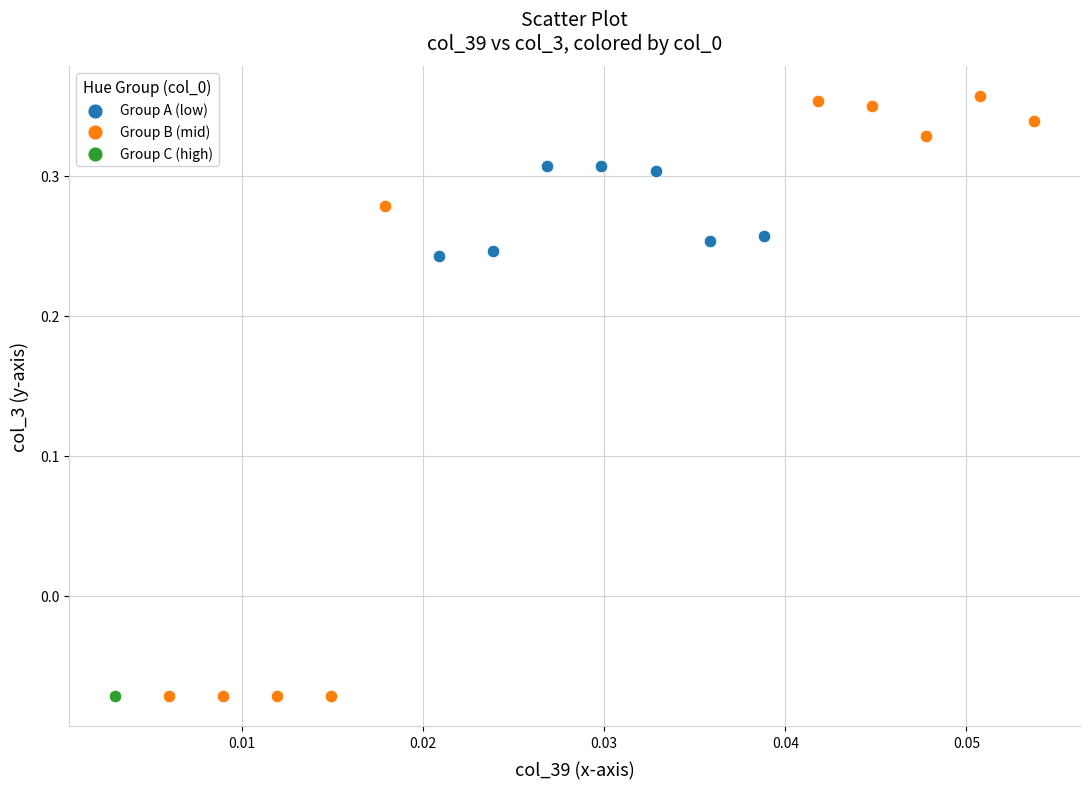

What are all the series names shown in the legend?

Group A (low), Group B (mid), Group C (high)